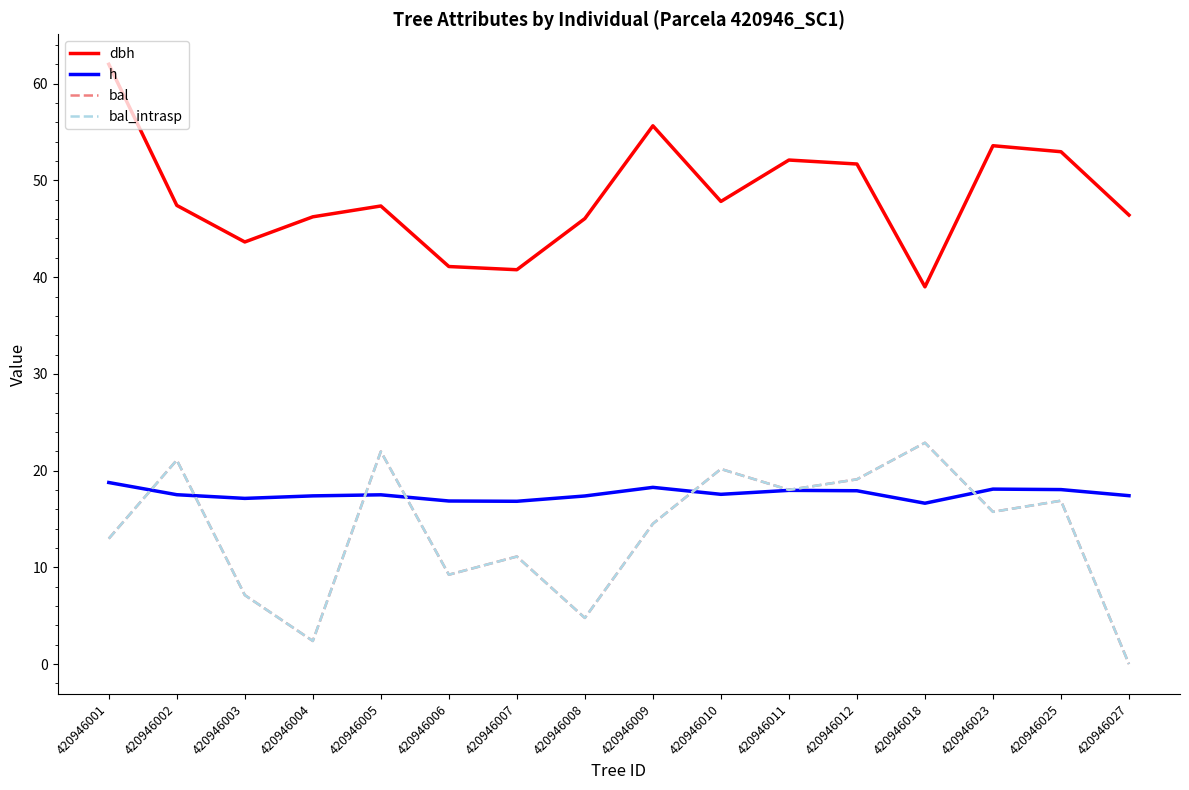

Reading right to left, what are all the values shown in this chart?

dbh: 46.4	53.0	53.6	39.0	51.7	52.1	47.8	55.6	46.1	40.8	41.1	47.4	46.2	43.6	47.4	62.0
h: 17.4	18.0	18.1	16.6	17.9	18.0	17.6	18.3	17.4	16.8	16.9	17.5	17.4	17.1	17.5	18.8
bal: 0.0	16.9	15.7	22.9	19.1	18.0	20.2	14.5	4.8	11.1	9.2	22.0	2.4	7.1	21.1	13.0
bal_intrasp: 0.0	16.9	15.7	22.9	19.1	18.0	20.2	14.5	4.8	11.1	9.2	22.0	2.4	7.1	21.1	13.0